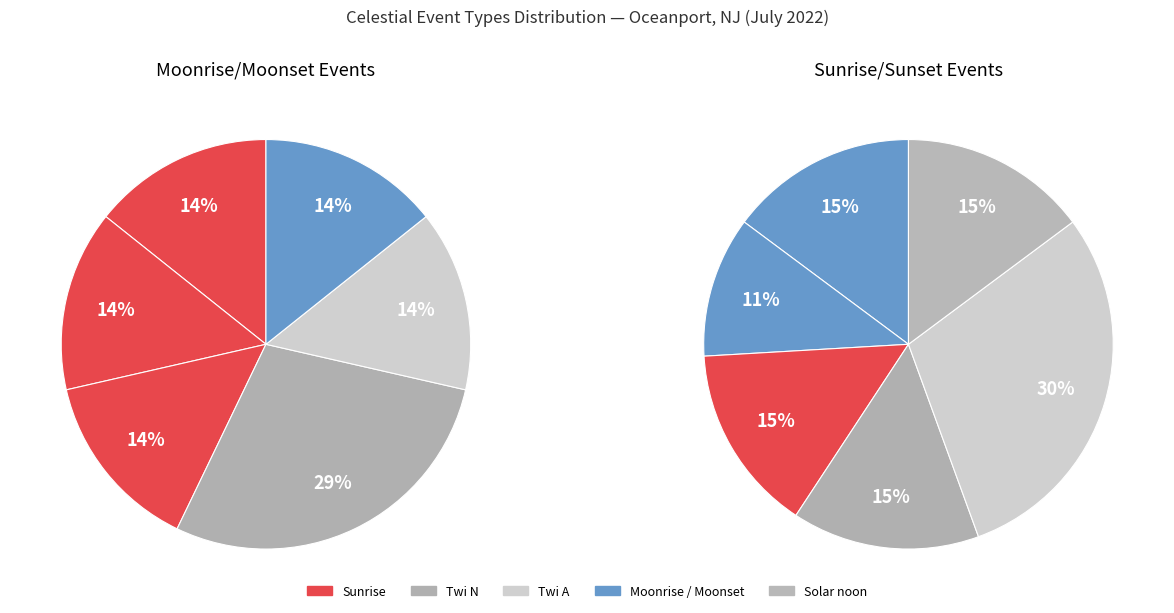

To the nearest percent, what is the difference between the Solar noon and Moonrise slice percentages?

10%